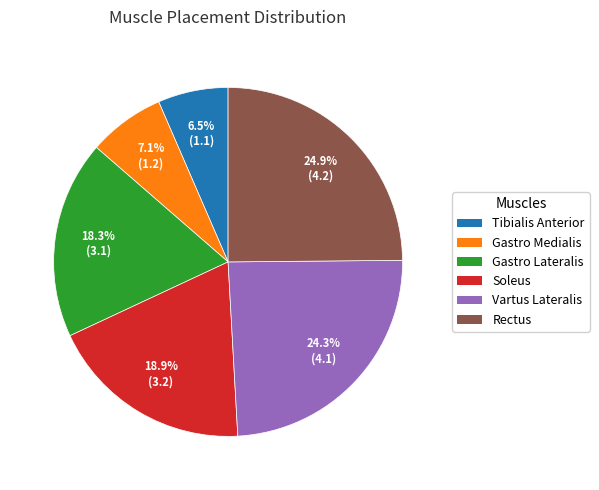

Approximately how many times larger is the value at Gastro Lateralis compared to Vartus Lateralis?

0.8